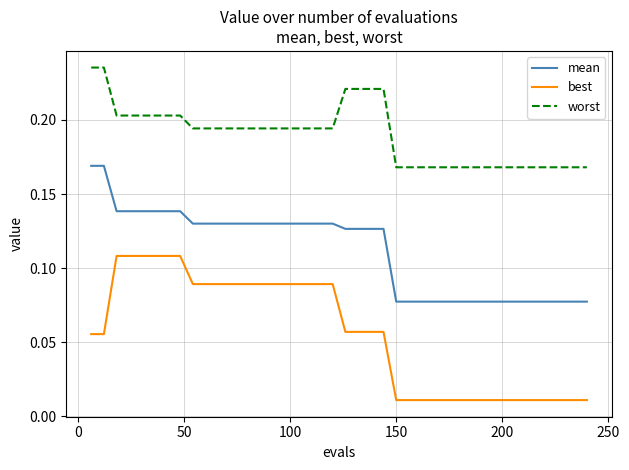

True or false: worst and best intersect in this chart.

False